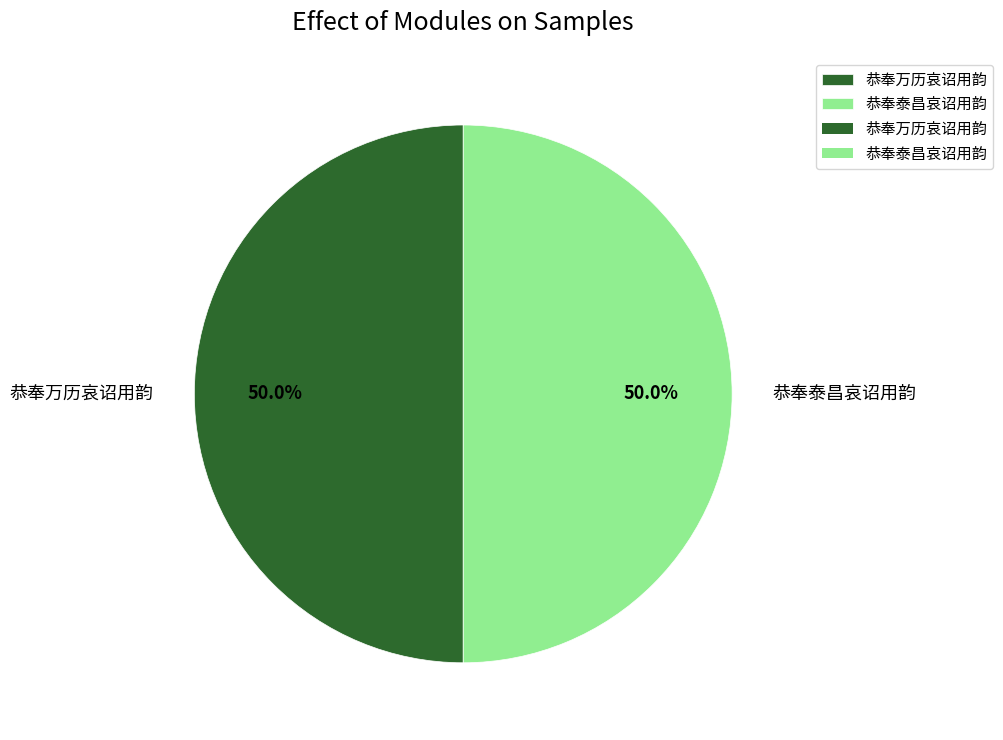

What percentage is NOT represented by 恭奉泰昌哀诏用韵?

50.0%